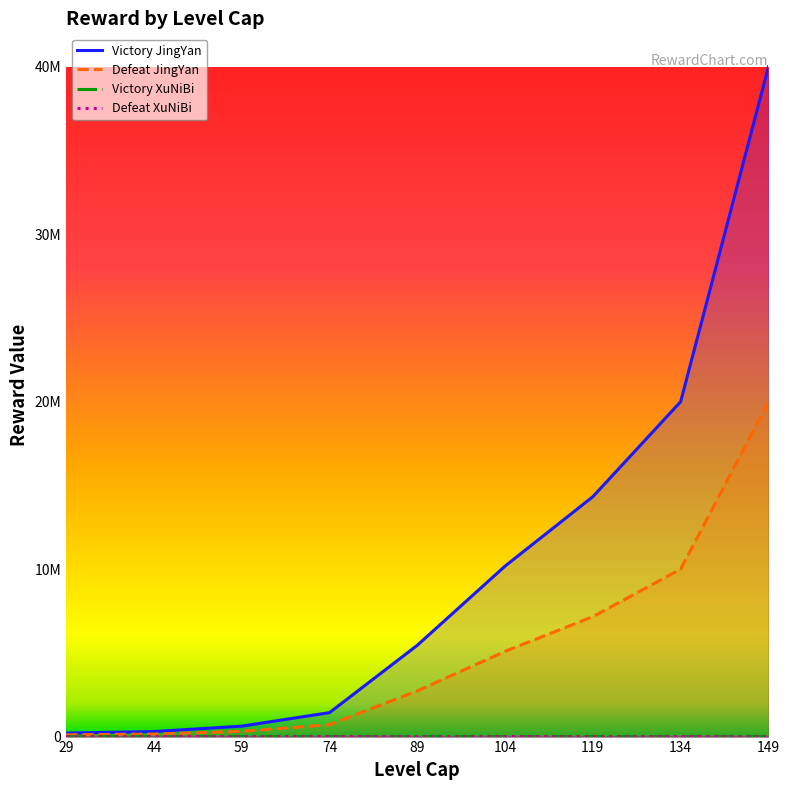

Which series changed the most between 119 and 134?

Victory JingYan